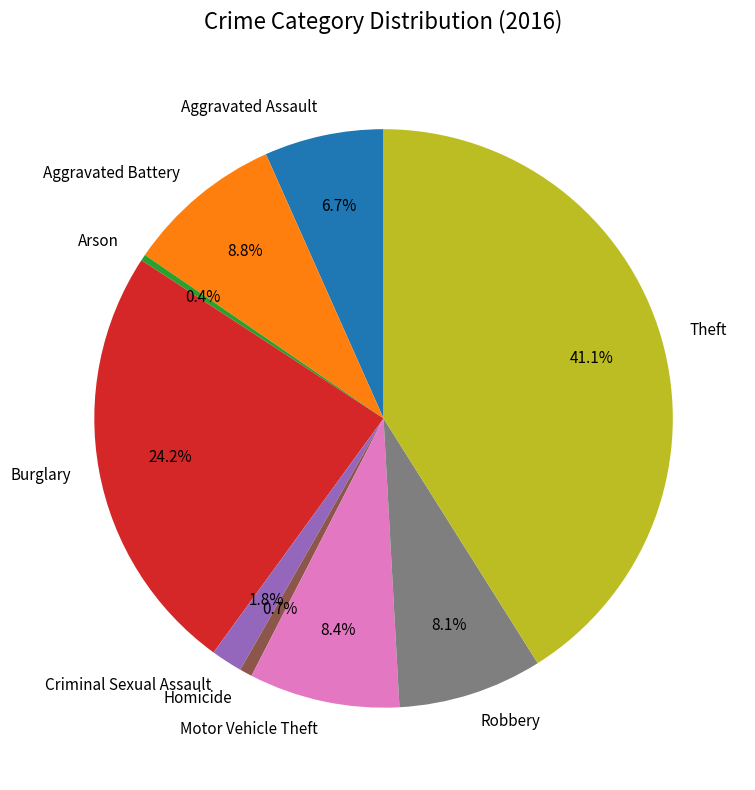

To the nearest percent, what is the average slice percentage?

11%